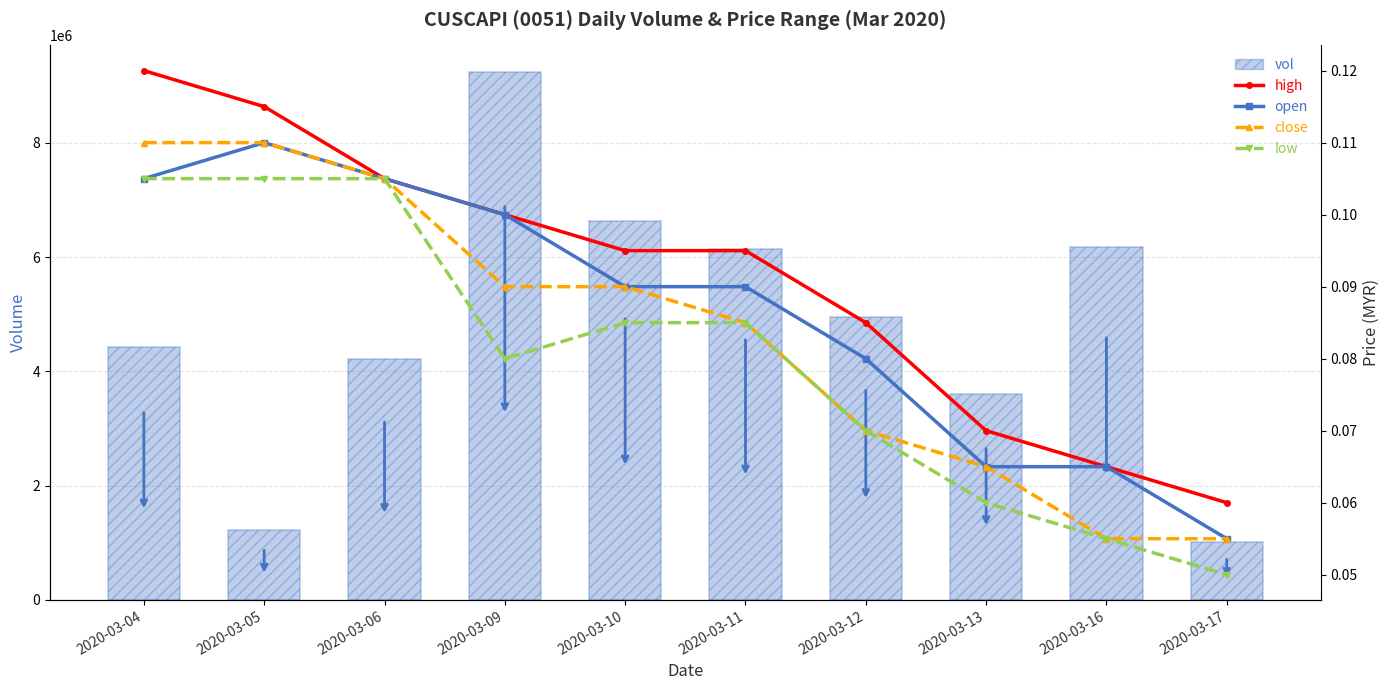

Reading right to left, list all the values displayed in this chart.

vol: 1009900.0	6181100.0	3598400.0	4952300.0	6135000.0	6626000.0	9243400.0	4212500.0	1223100.0	4435000.0
high: 0.1	0.1	0.1	0.1	0.1	0.1	0.1	0.1	0.1	0.1
open: 0.1	0.1	0.1	0.1	0.1	0.1	0.1	0.1	0.1	0.1
close: 0.1	0.1	0.1	0.1	0.1	0.1	0.1	0.1	0.1	0.1
low: 0.1	0.1	0.1	0.1	0.1	0.1	0.1	0.1	0.1	0.1